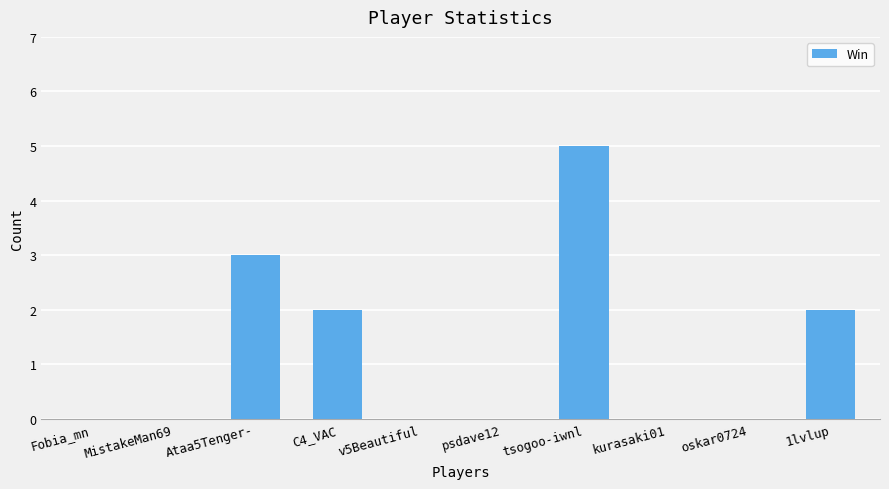

What is the sum of all values?

12